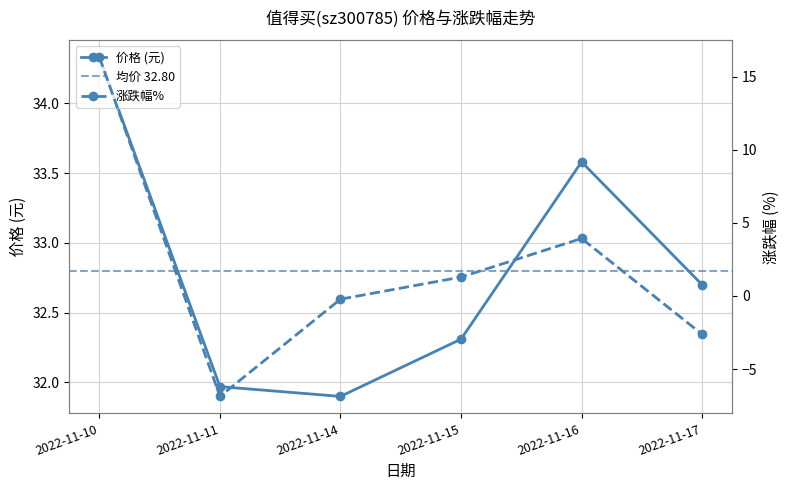

Is it true that 价格 equals 42.8 at 2022-11-14?

False